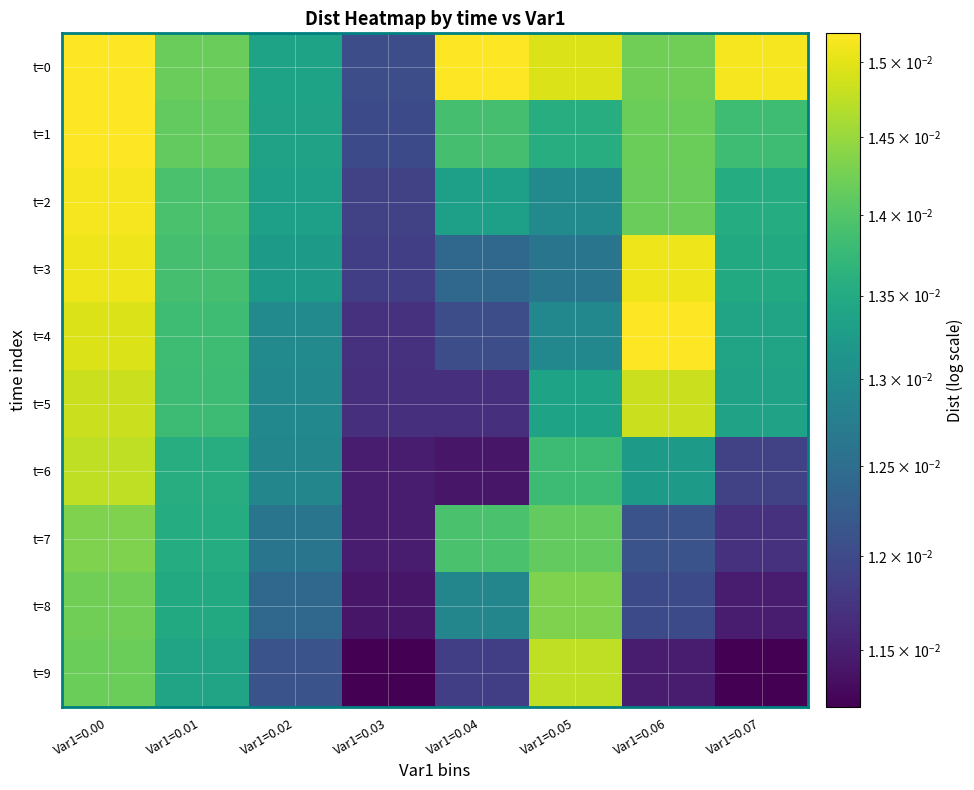

What is the total value across all series at Var1=0.05?

0.1